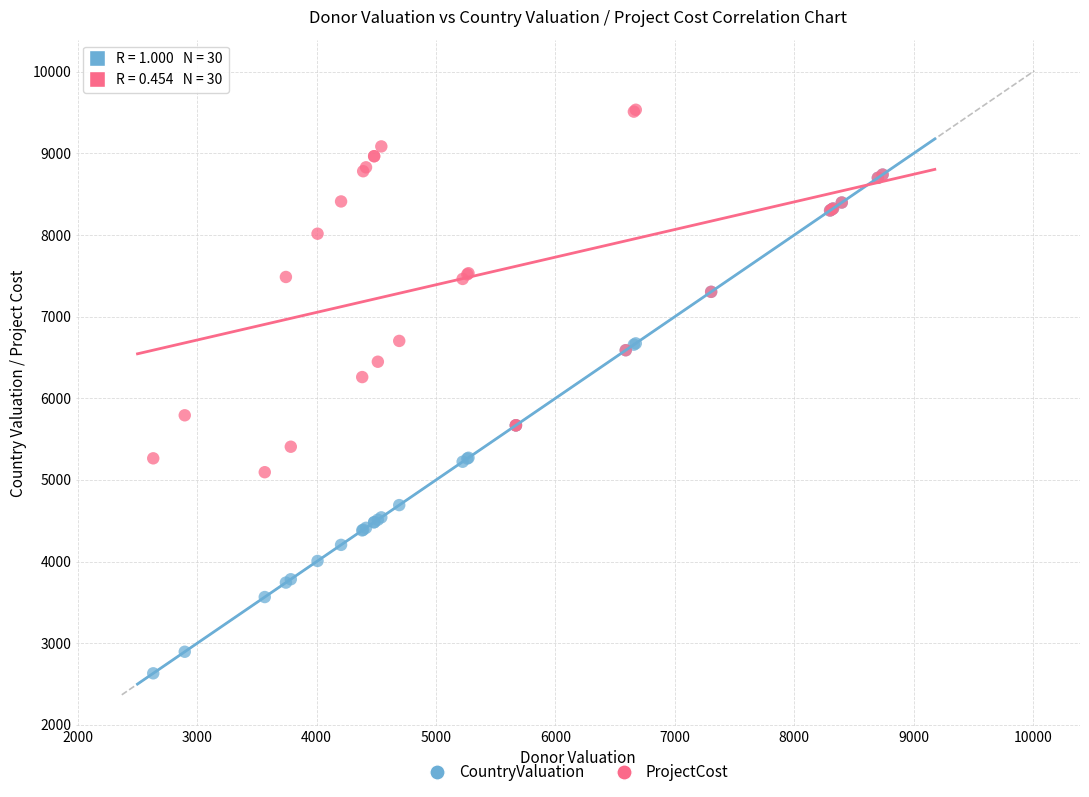

Across all series, what Y value is closest to 6083?

6260